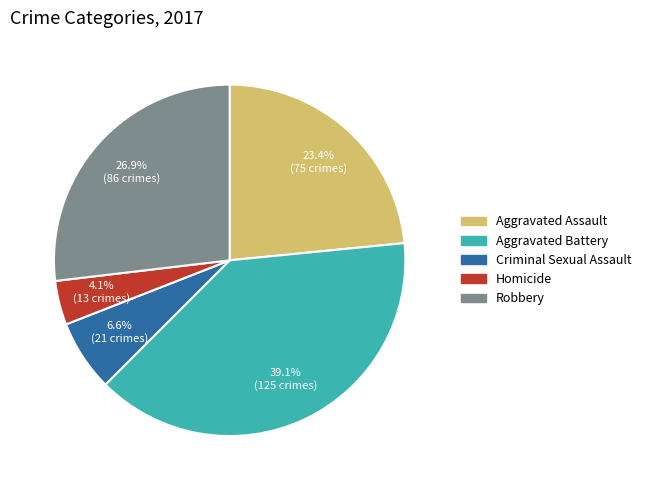

What percentage is the Aggravated Battery slice, to the nearest percent?

39%